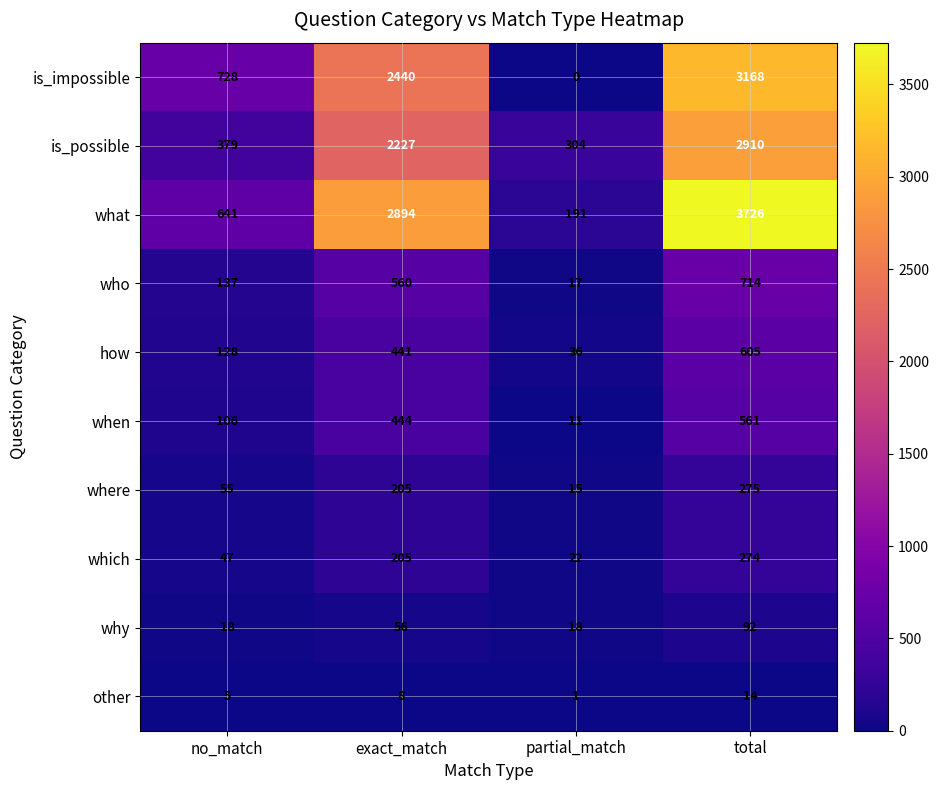

What is the highest value of the which series?

274